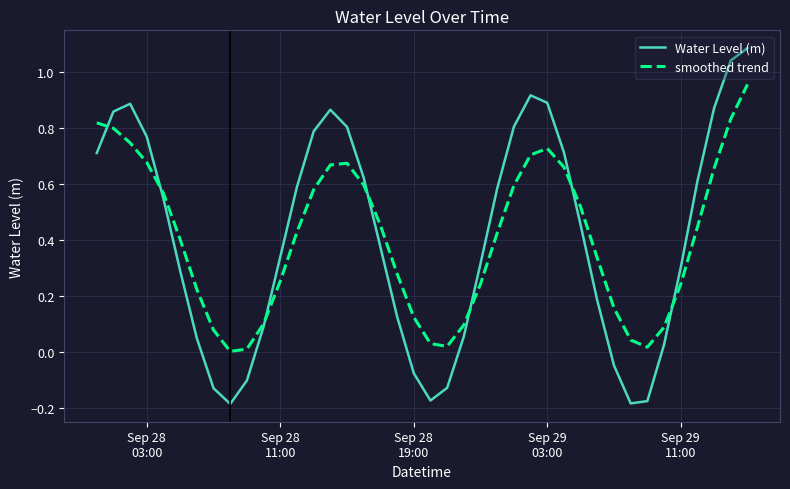

Which series has the largest range (max minus min)?

Water Level (m)